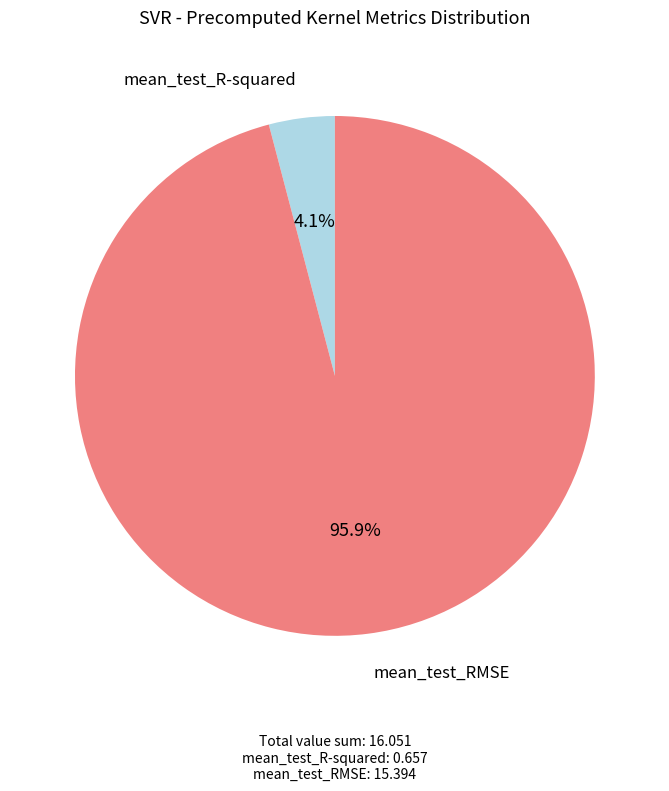

How many slices are in this pie chart?

2